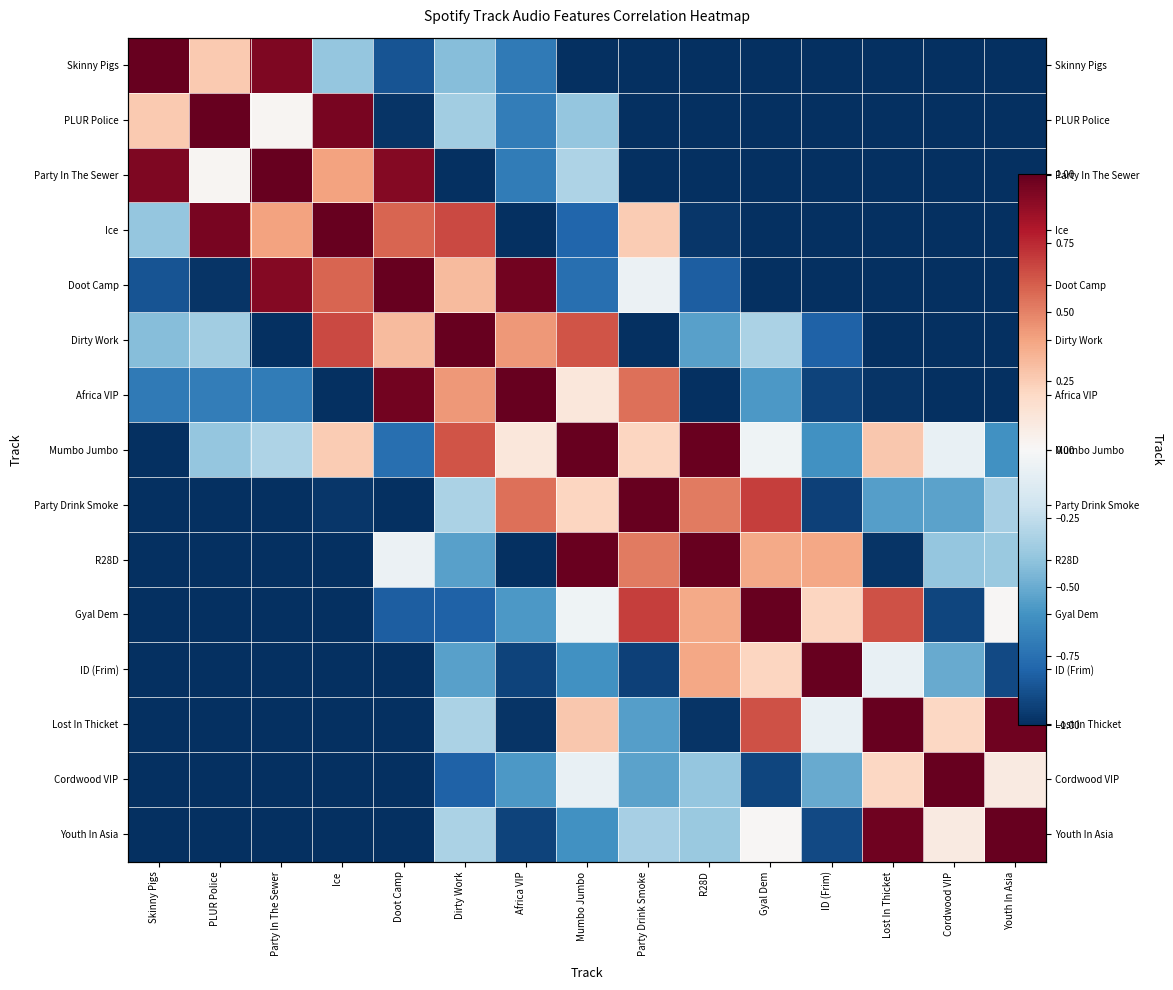

True or false: Skinny Pigs has a value of -1.0 at Party Drink Smoke.

True